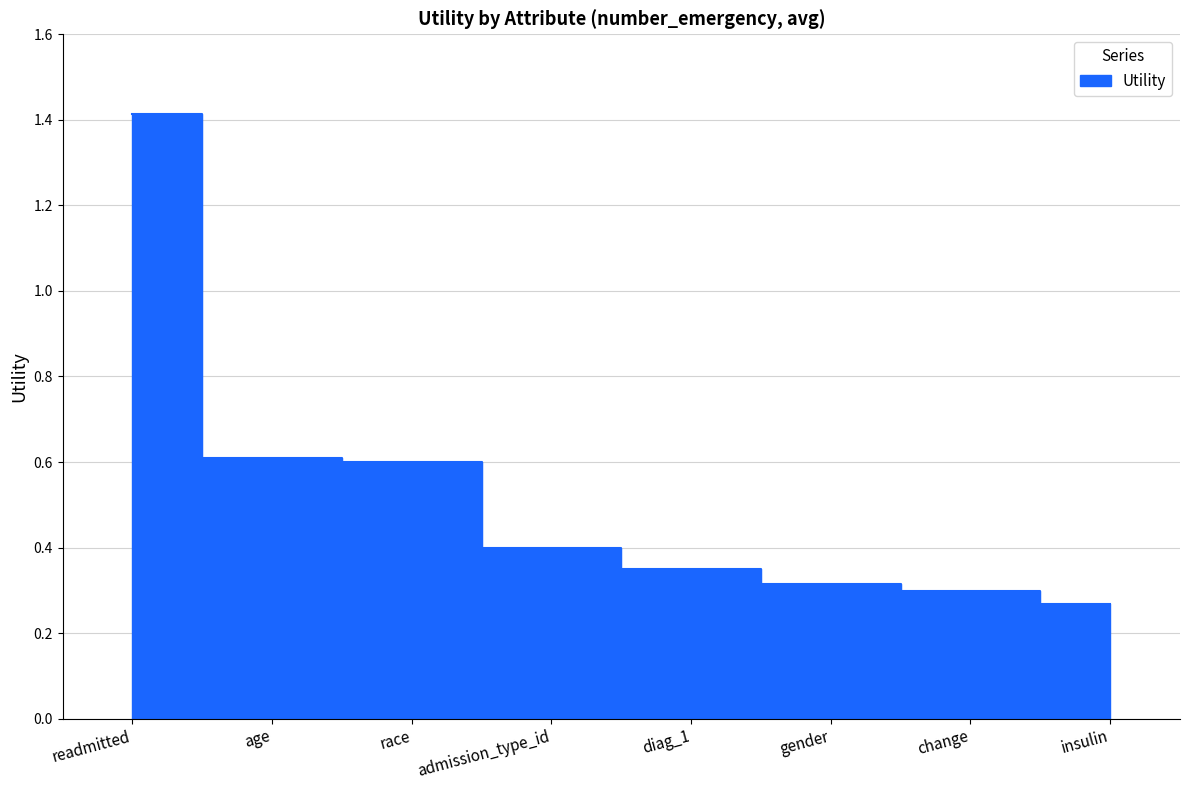

What is the change in value from readmitted to admission_type_id?

-1.0